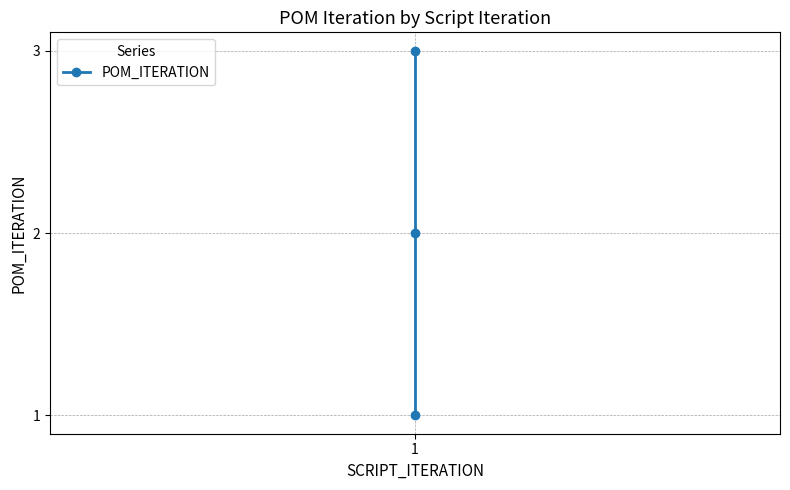

Count the number of categories in the chart.

3